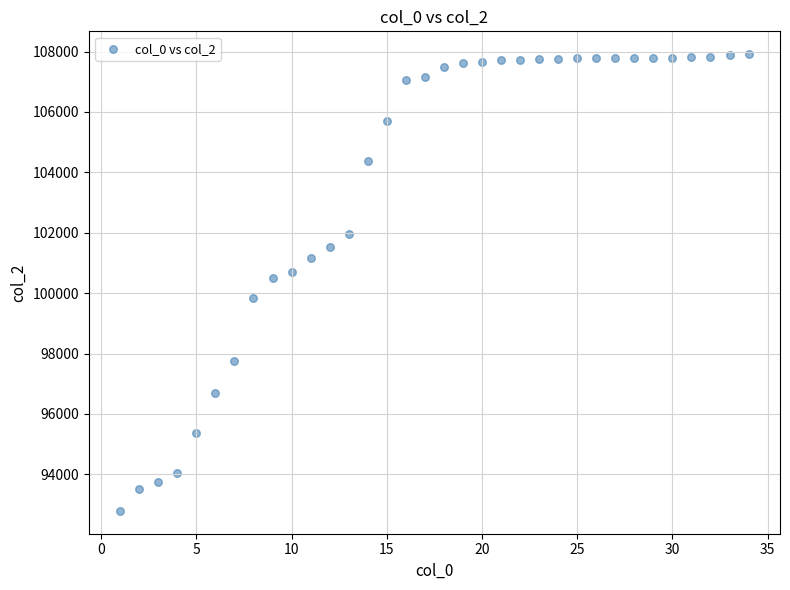

What is the range of Y values (max minus min)?

15120.1